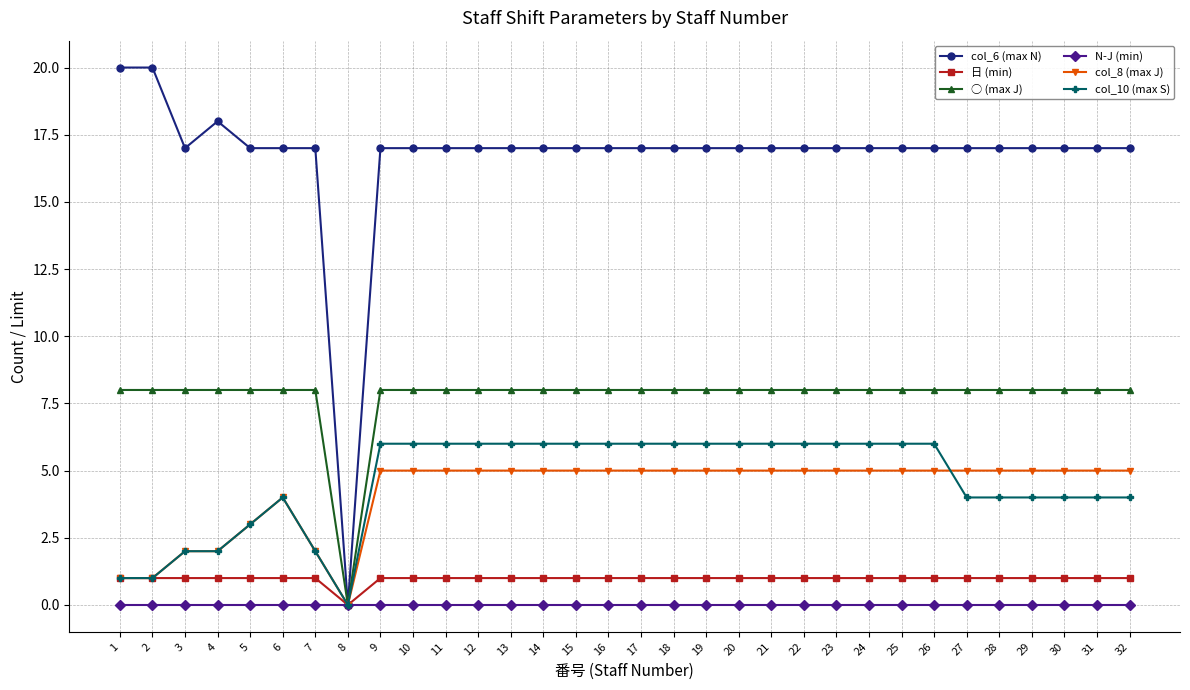

List the series in order of their peak value, lowest first.

N-J (min), 日 (min), col_8 (max J), col_10 (max S), ○ (max J), col_6 (max N)